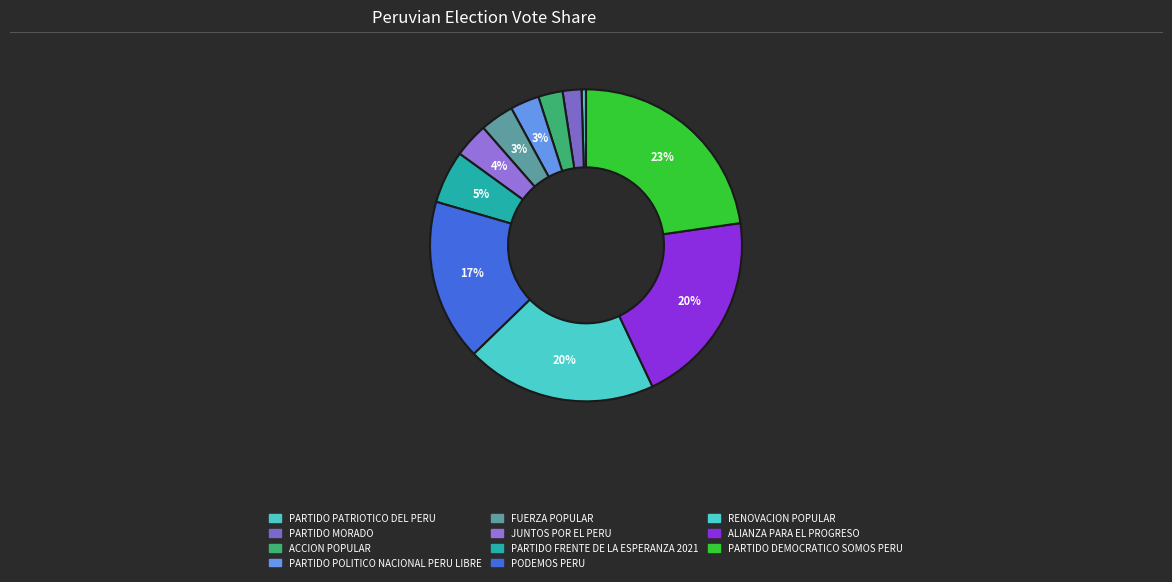

Count the number of slices in the pie.

11